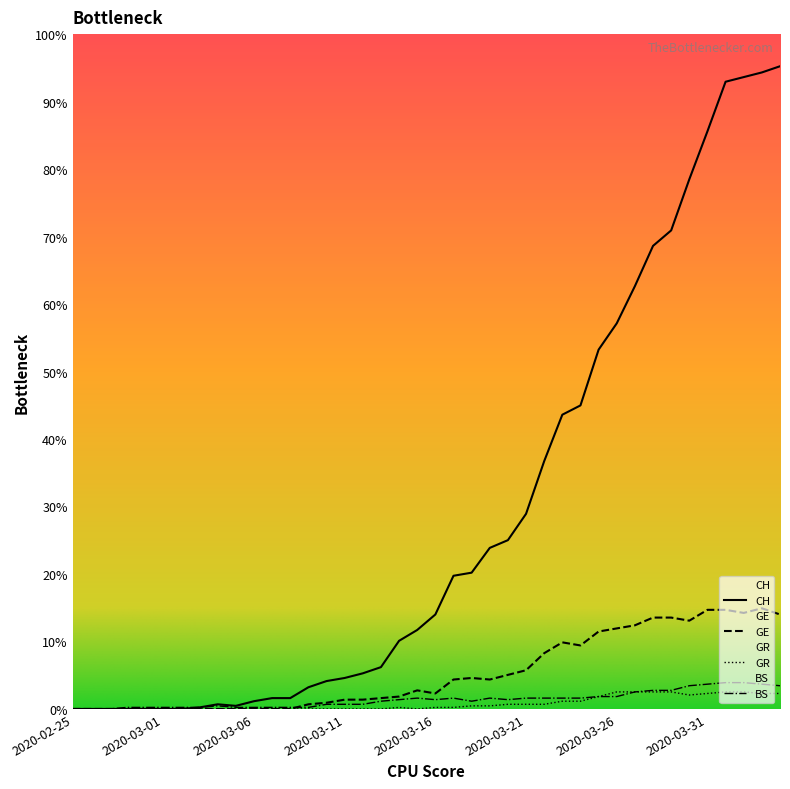

Which series has the largest range (max minus min)?

CH